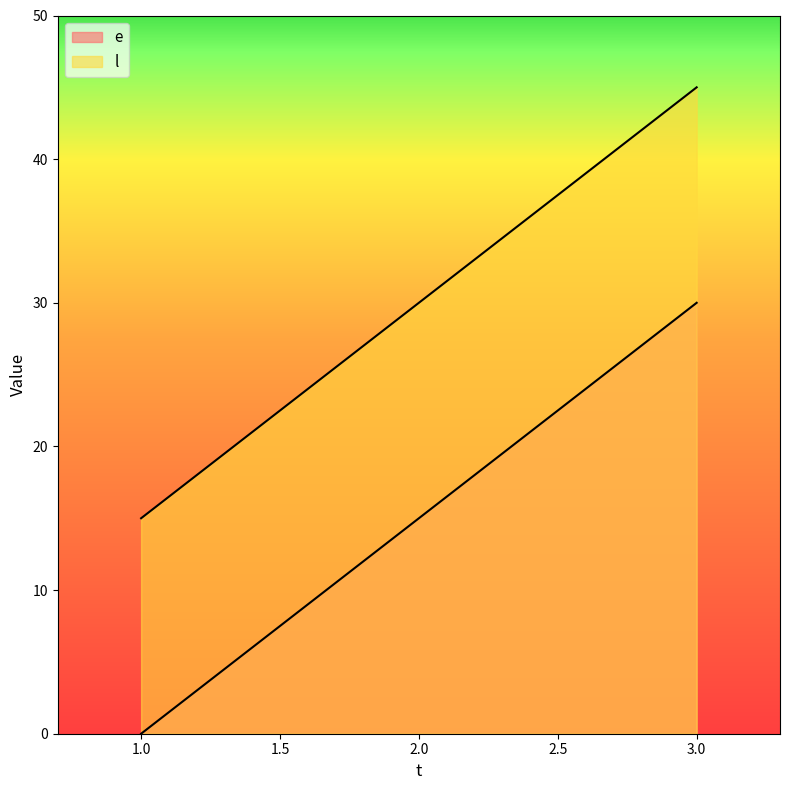

Rank the series at 1 from highest to lowest value.

l, e